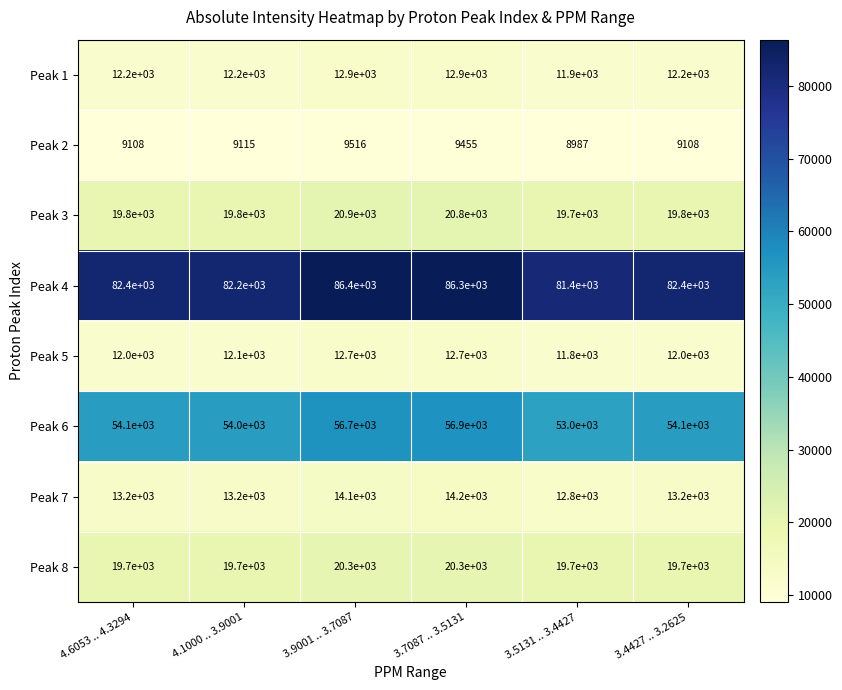

True or false: Peak 4 has a value of 81400 at 3.5131 .. 3.4427.

True